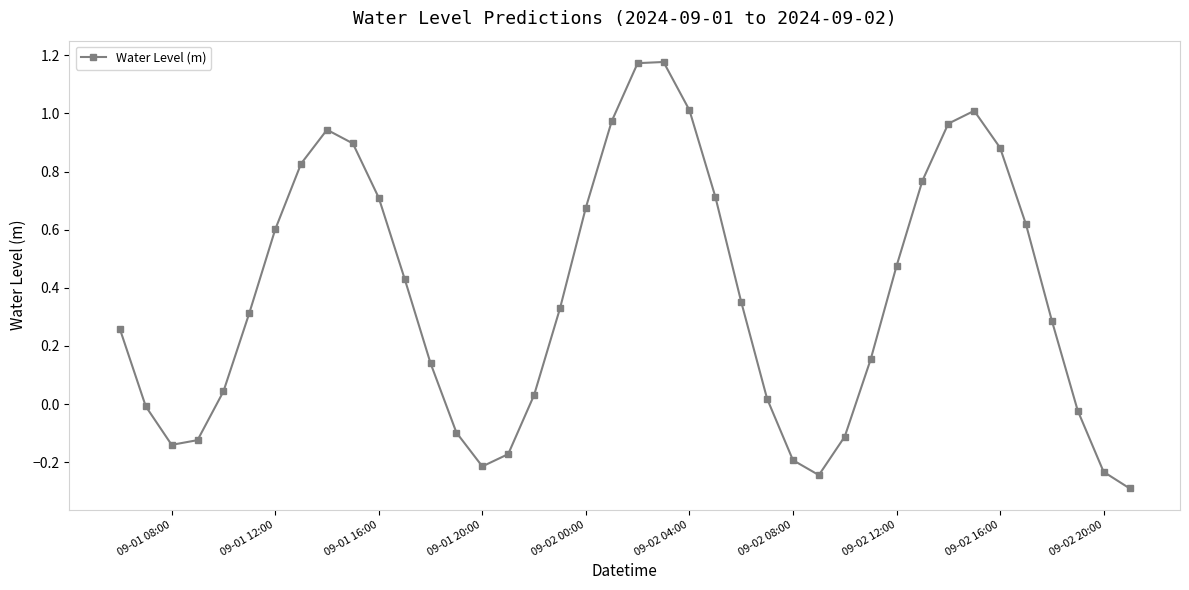

What is the sum of all values?

14.9